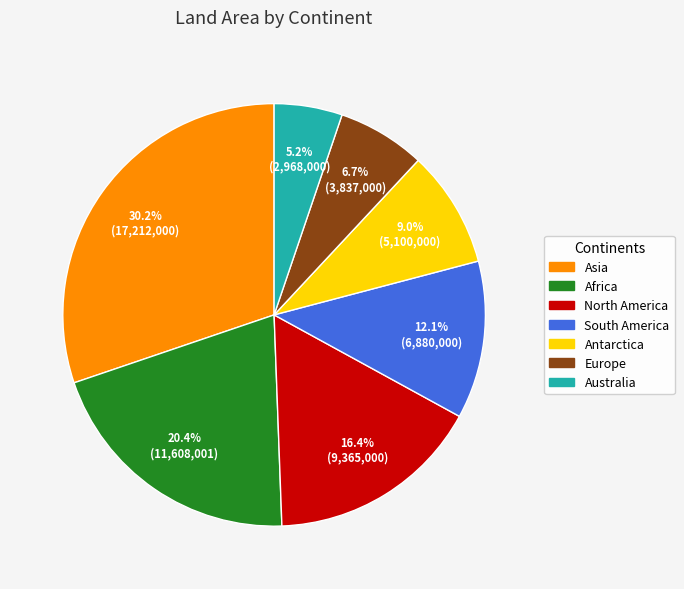

Is it true that South America is 18% of the pie?

False